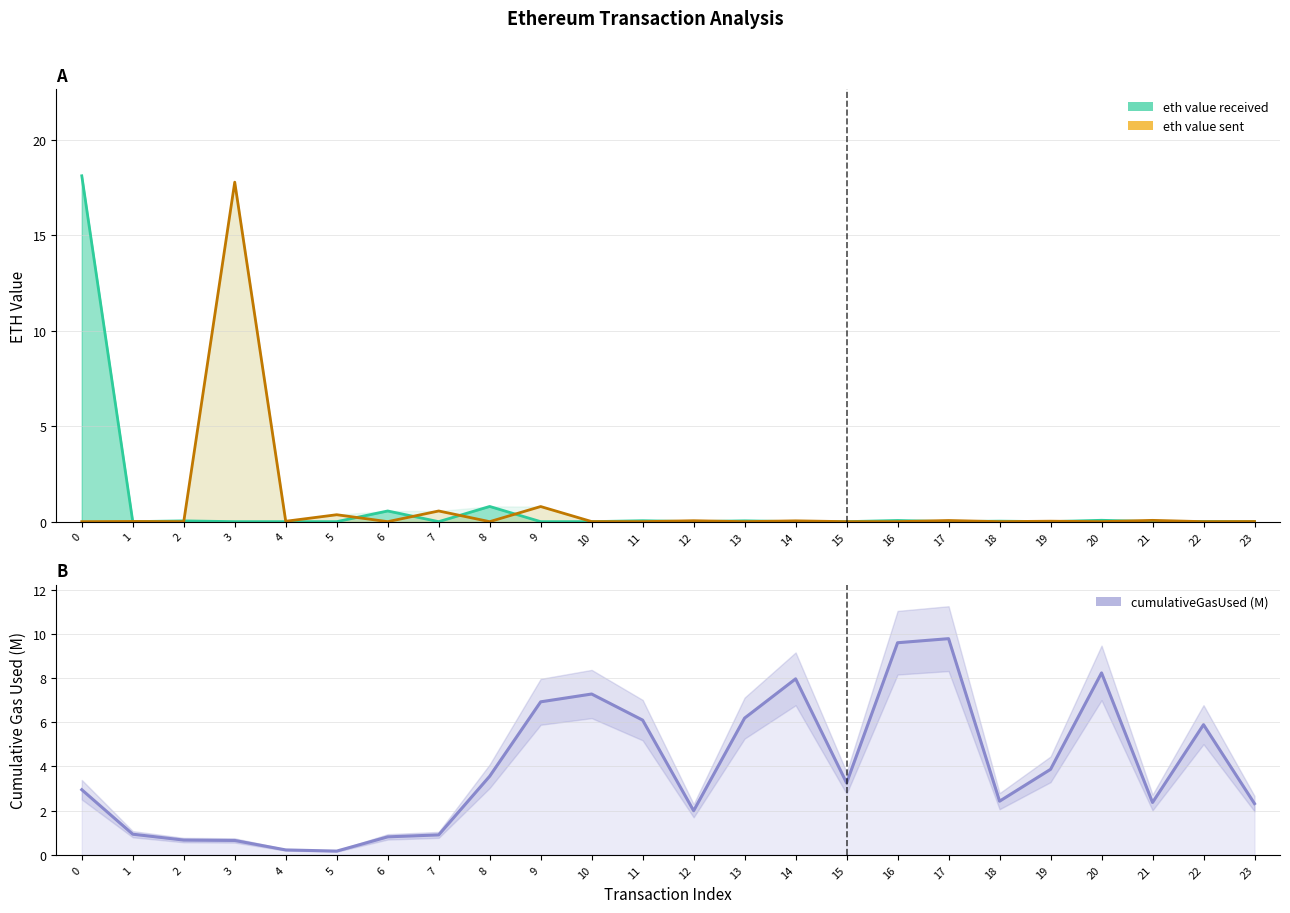

After their last crossing, which series has the higher values: eth value received or eth value sent?

eth value sent